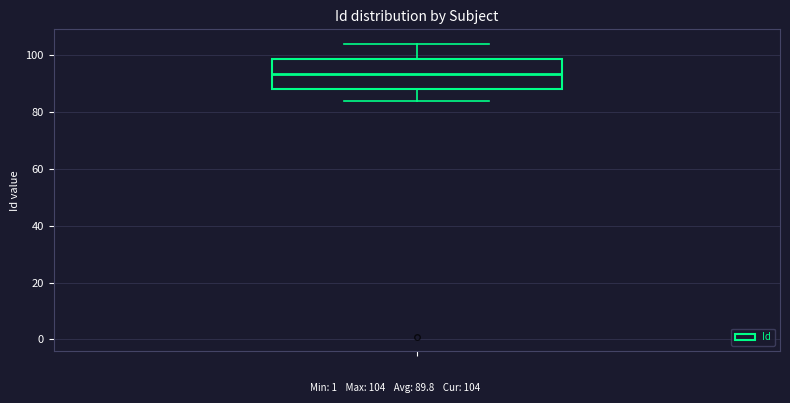

Transcribe this box plot: give where the median line is, the range the box spans, and where the two whiskers end, as read against the y-axis. The values are not printed on the chart, so give them approximately, as read against the axis.

median 94, box 88 to 98, whiskers 84 to 104